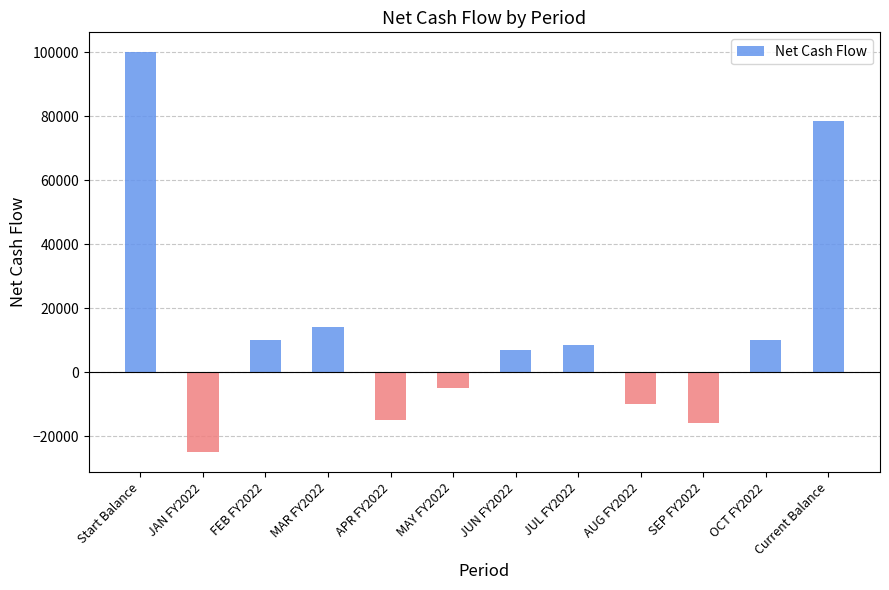

What is the maximum value shown in the chart?

100000